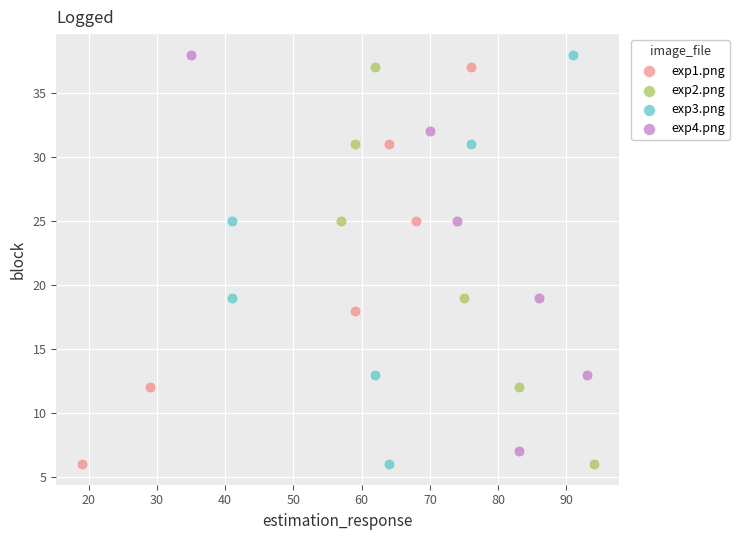

Which series has the widest spread of Y values?

exp3.png